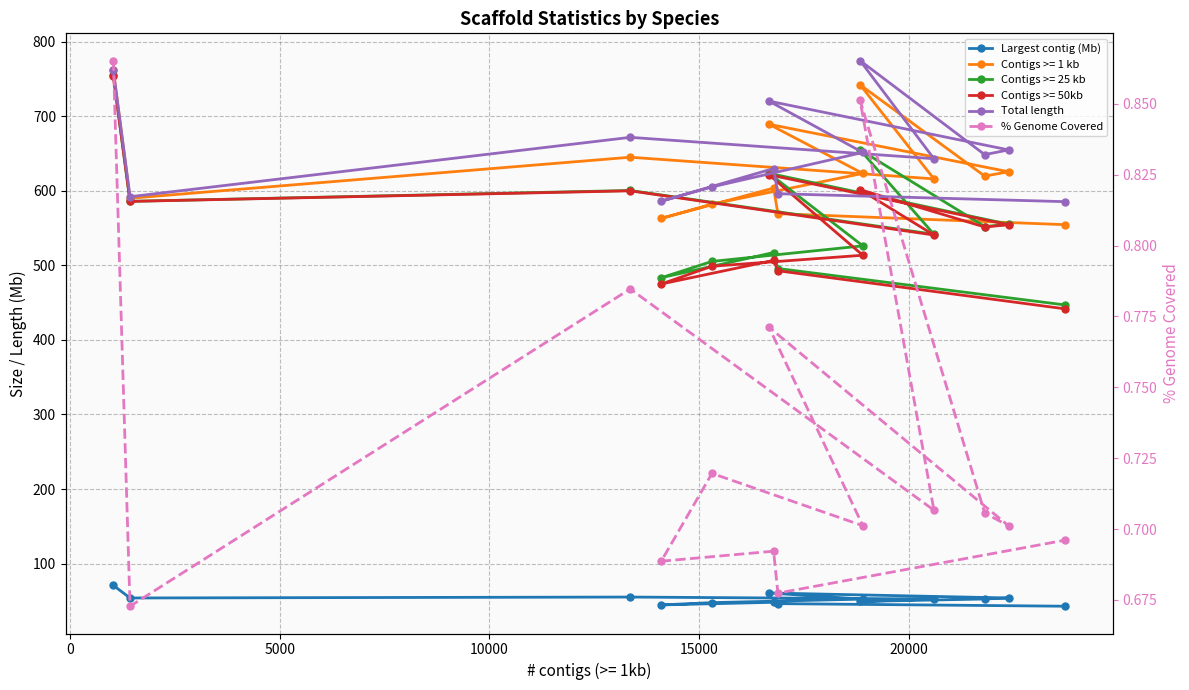

What is the lowest value of the % Genome Covered series?

0.7